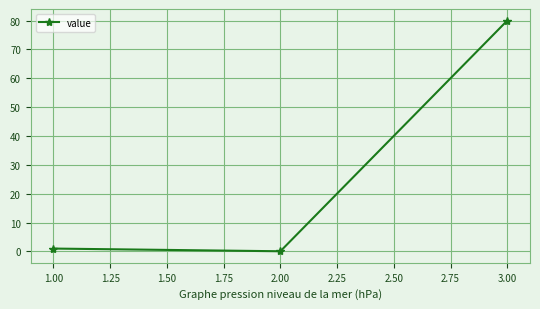

What is the maximum value shown in the chart?

80.0